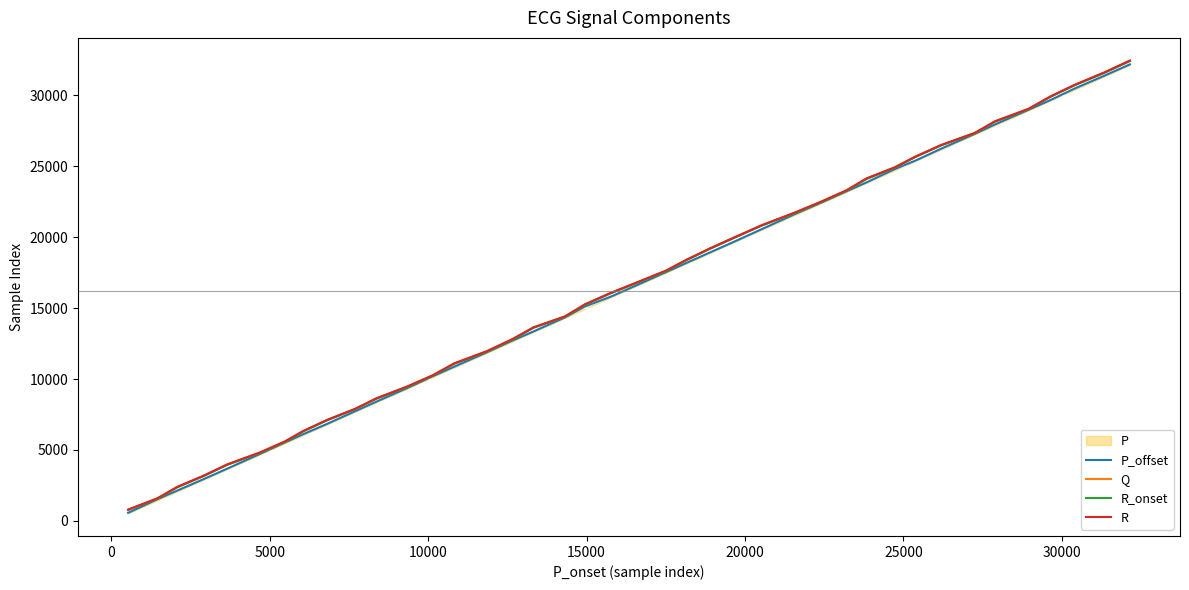

What is the maximum value for R?

32450